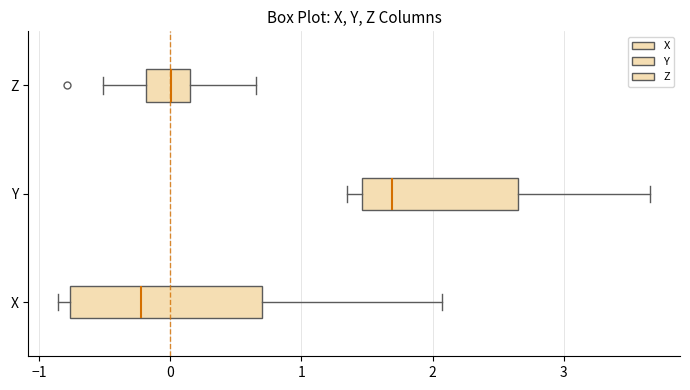

Reading bottom to top, read every box against the x-axis: the position of its median line, the range the box covers, and the ends of its whiskers. The values are not printed on the chart, so give them approximately, as read against the axis.

X: median -0.2, box -0.8 to 0.7, whiskers -0.9 to 2.1
Y: median 1.7, box 1.5 to 2.7, whiskers 1.3 to 3.7
Z: median 0.0, box -0.2 to 0.2, whiskers -0.5 to 0.7